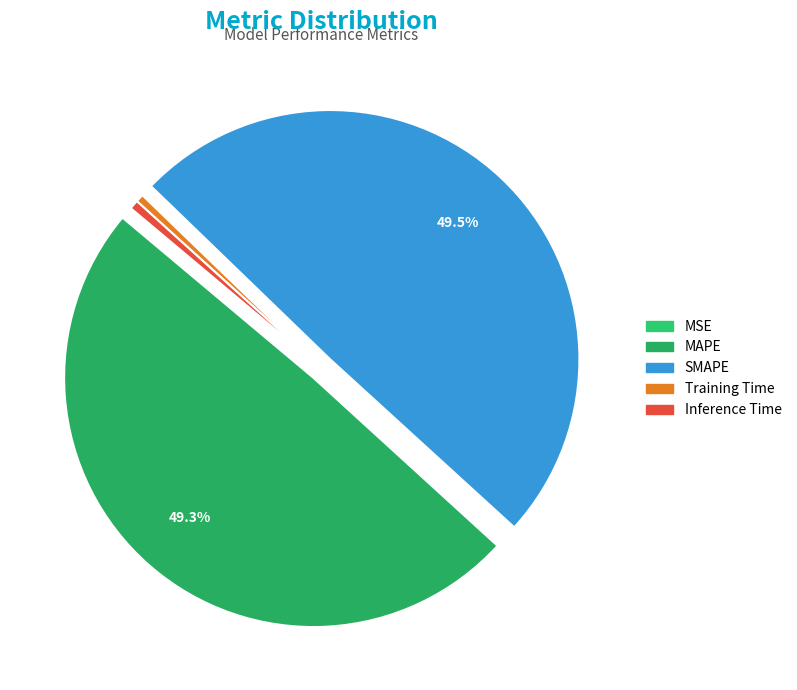

Is there a majority slice in this chart?

No